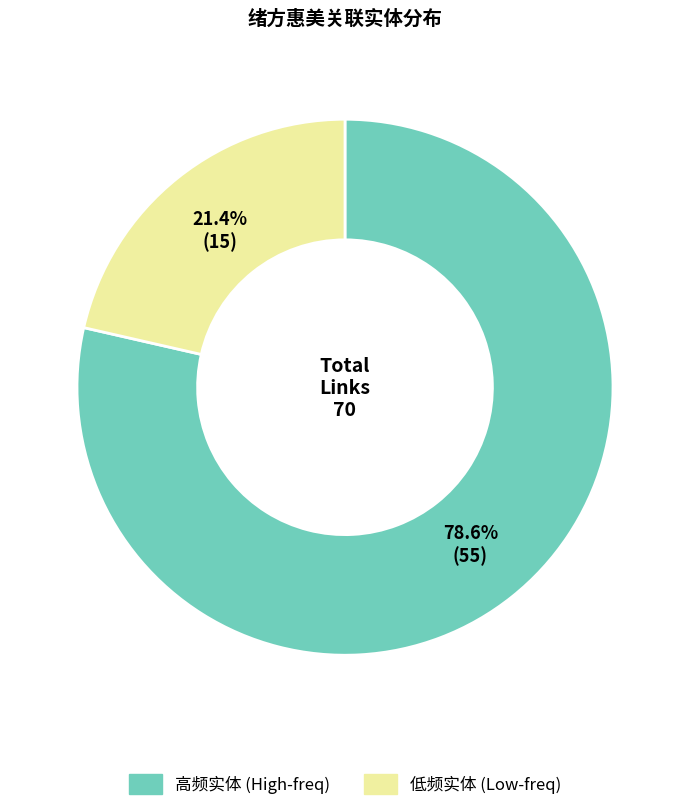

How many segments does this pie chart have?

2